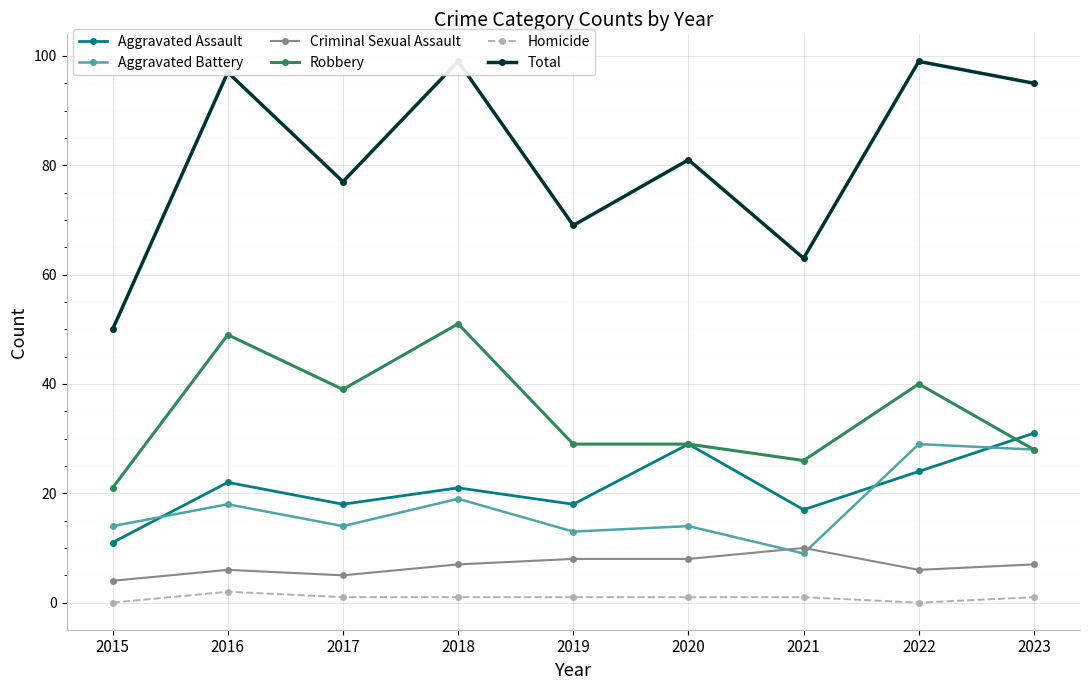

True or false: Criminal Sexual Assault and Homicide intersect in this chart.

False